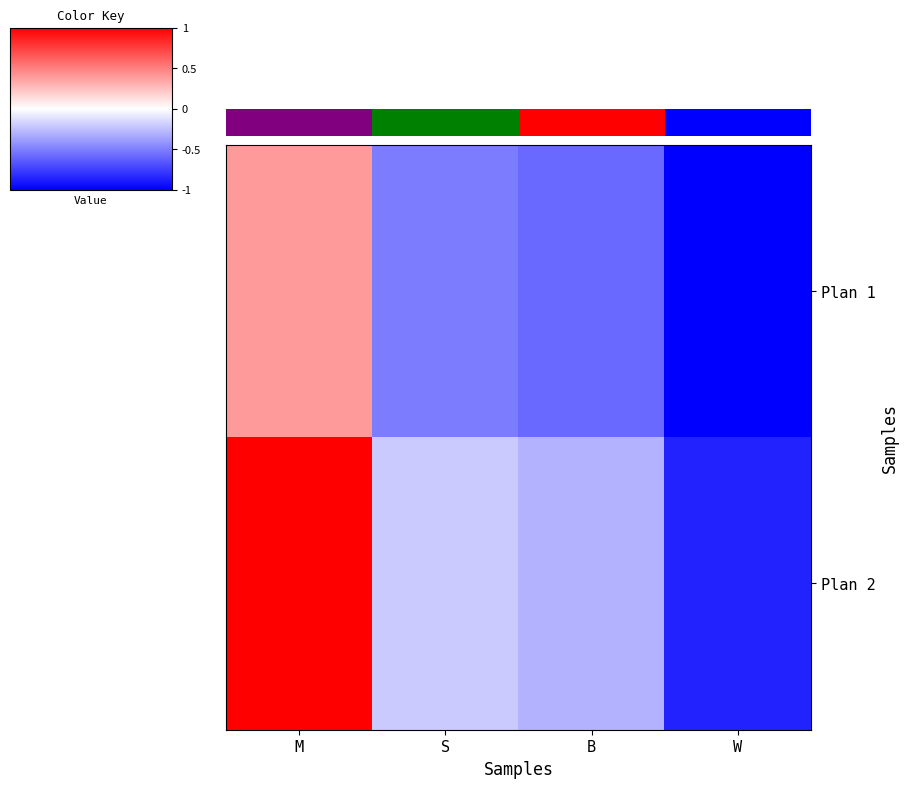

What is the difference between the second highest and second lowest values in the Plan 2 series?

0.1